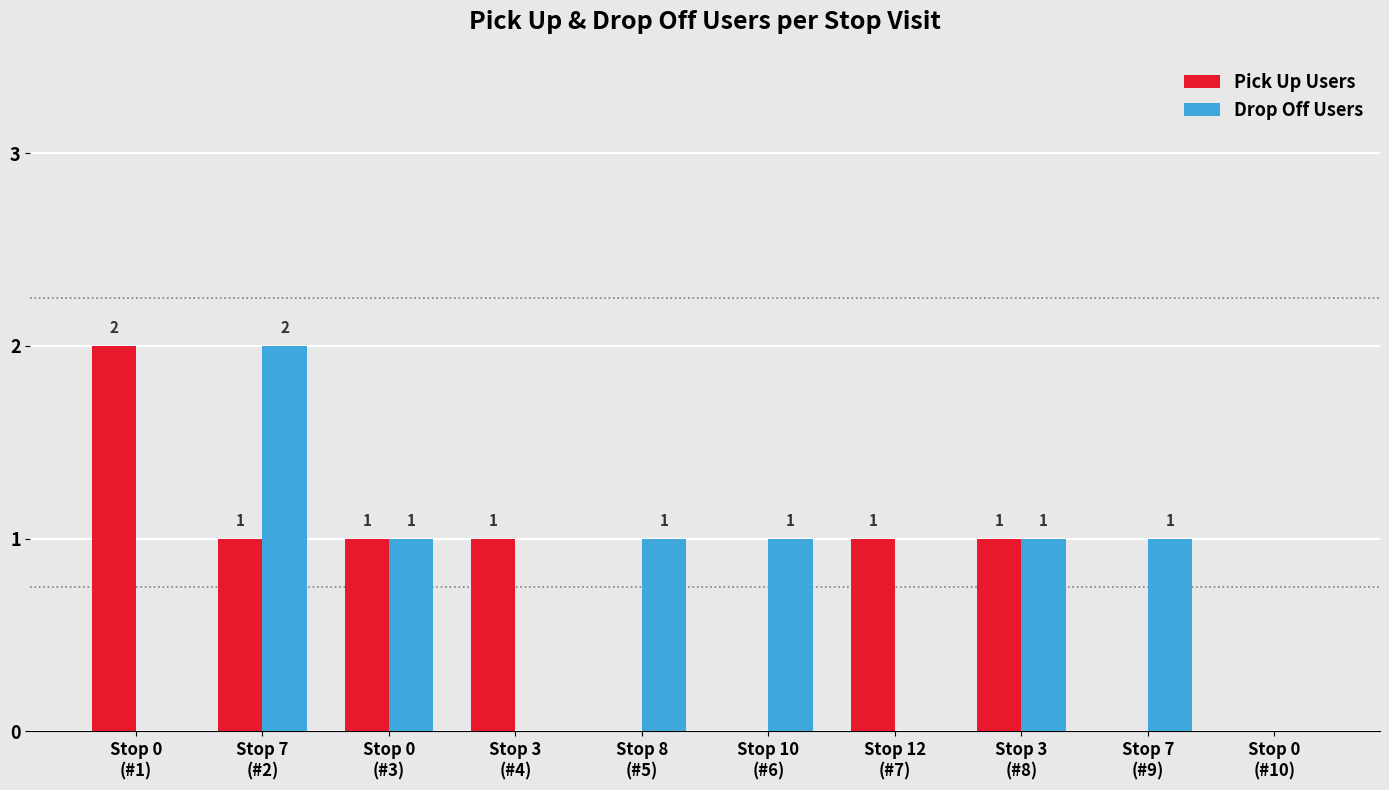

How many groups of bars are there?

10